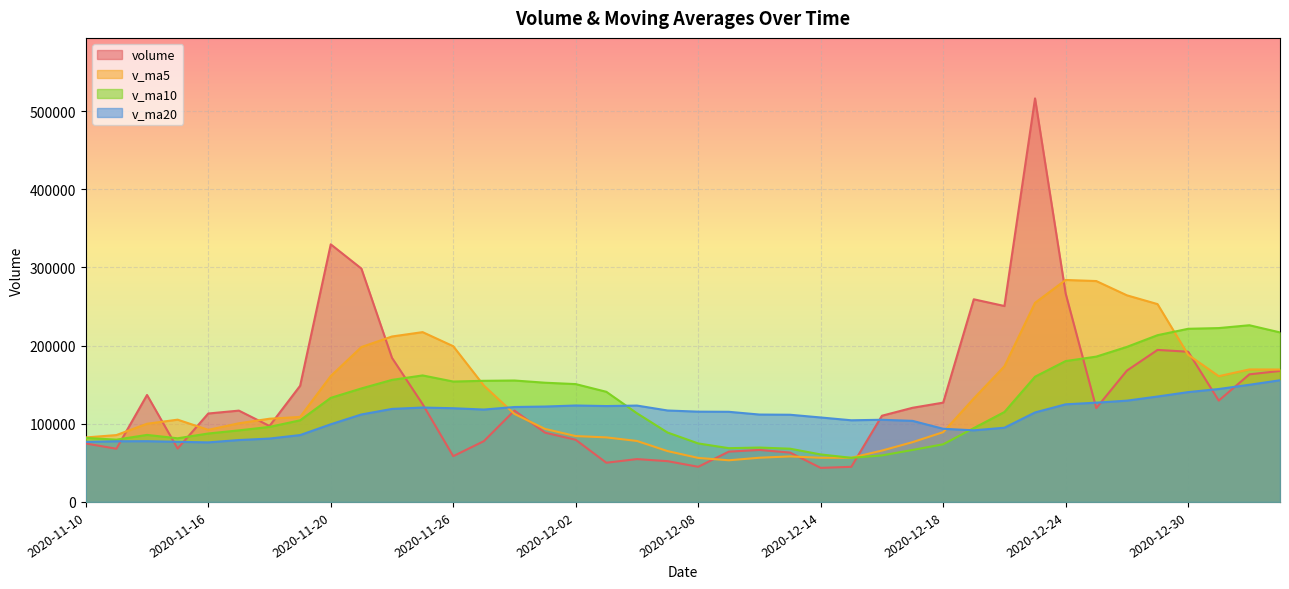

What is the total value across all series at 2020-11-23?

753798.1